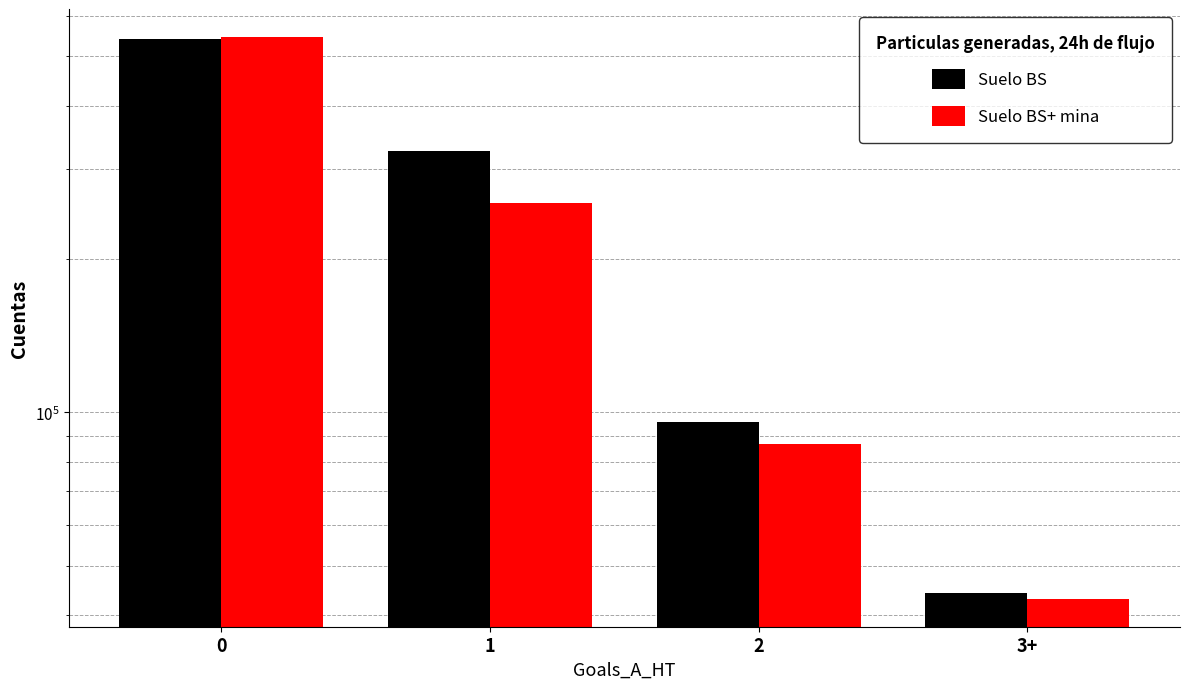

What is the maximum value for Suelo BS+ mina?

545600.0